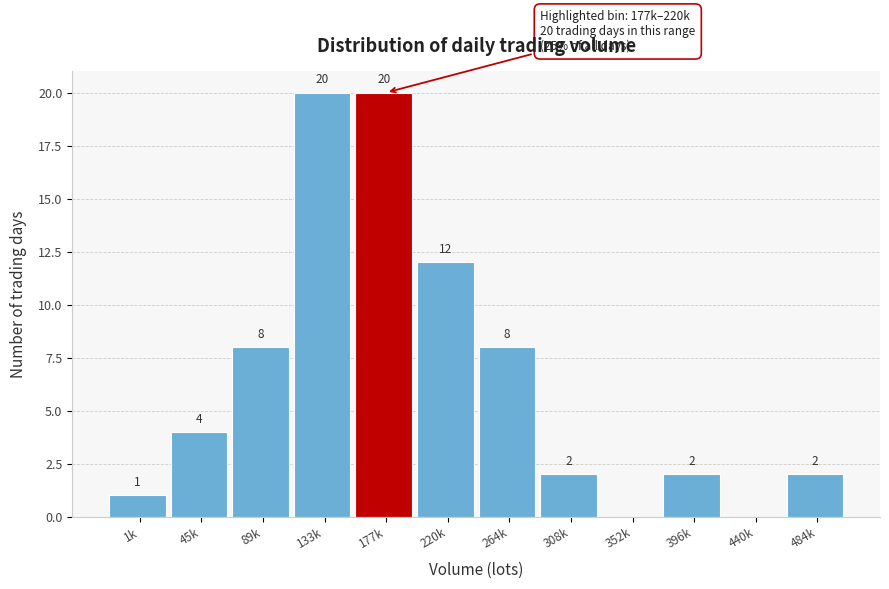

Reading left to right, what are all the values shown in this chart?

1k=1	45k=4	89k=8	133k=20	177k=20	220k=12	264k=8	308k=2	352k=0	396k=2	440k=0	484k=2